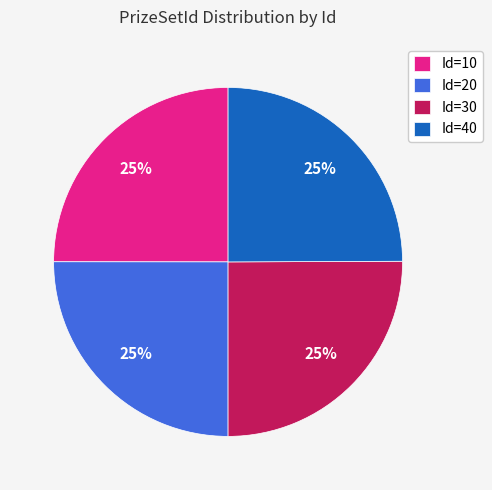

Is there any slice that represents more than half of the pie?

No